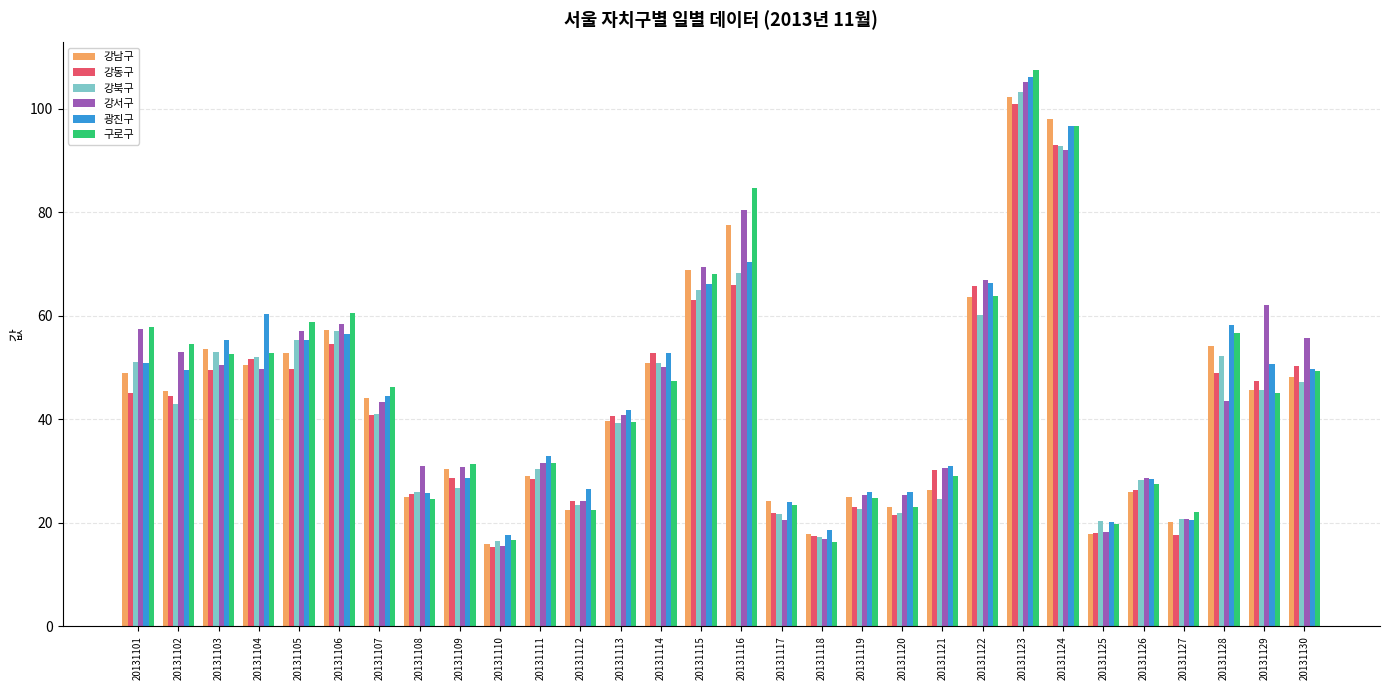

What is the total value across all series at 20131108?

158.0